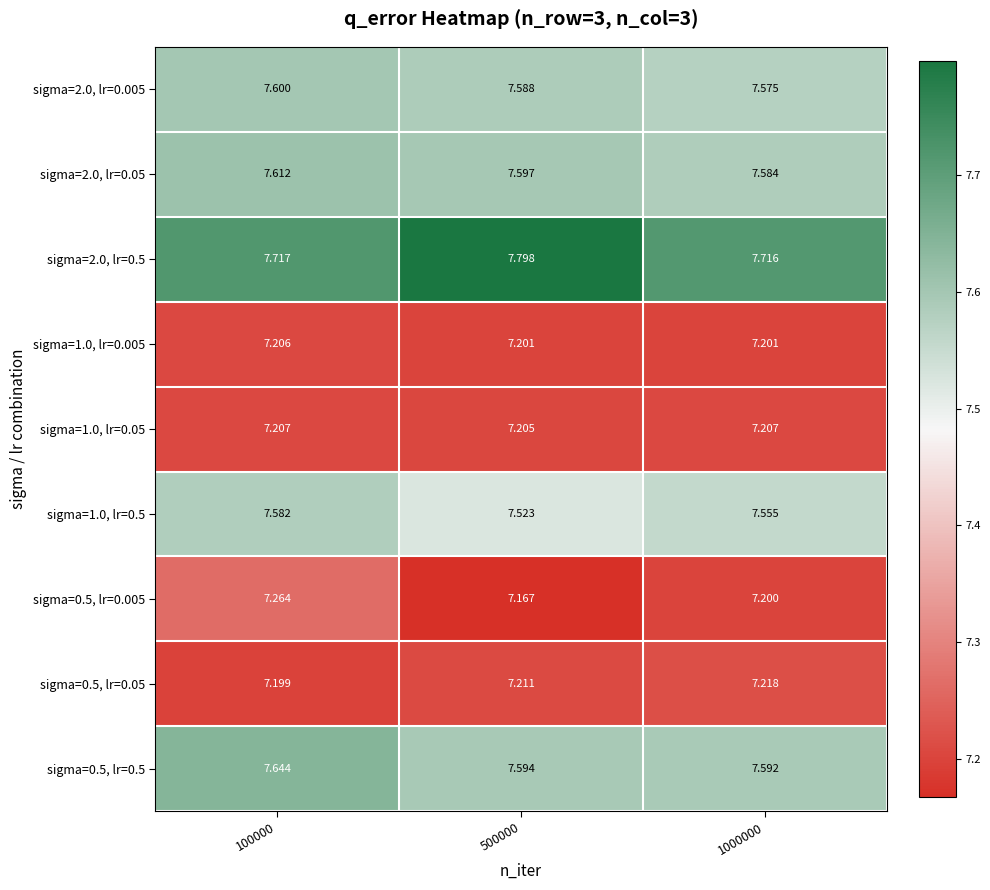

What is the maximum value shown in the chart?

7.8